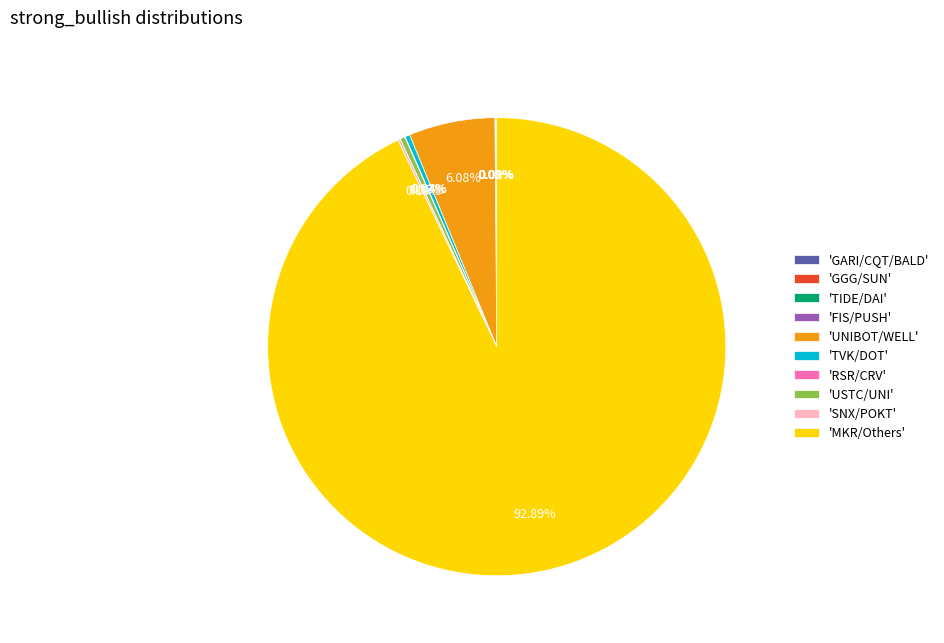

To the nearest percent, what is the average slice percentage?

10%